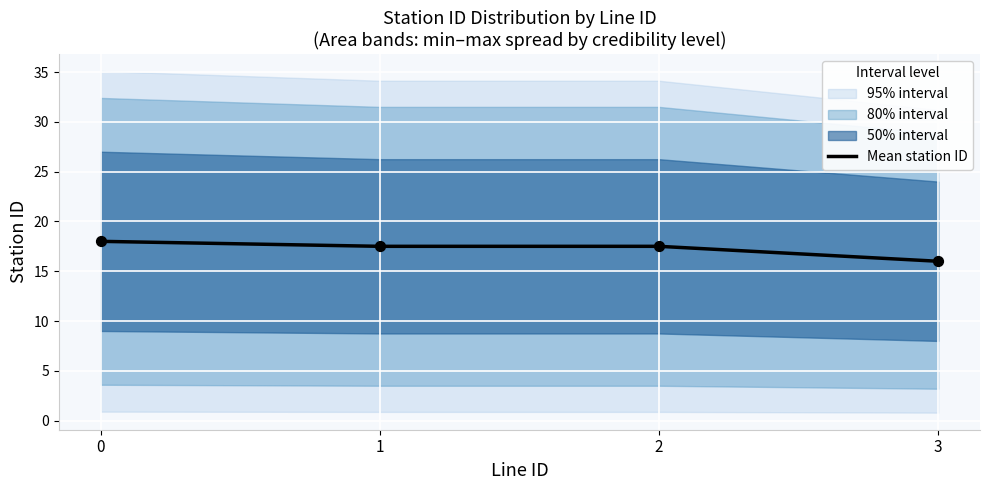

What is the ratio of the value at 0 to the value at 3?

1.1